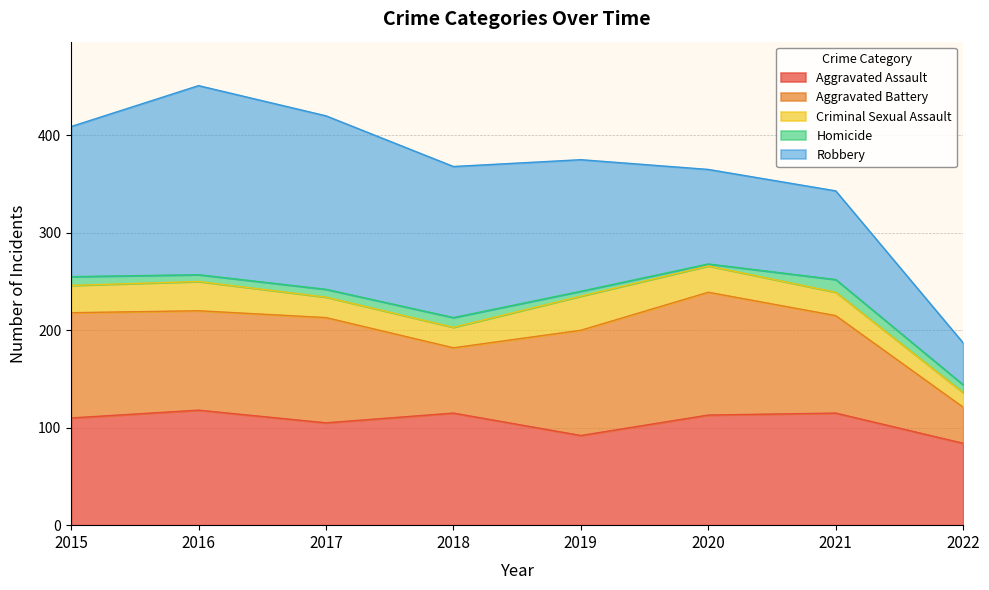

Reading right to left, extract all data points from this chart.

Aggravated Assault: 2022=84	2021=115	2020=113	2019=92	2018=115	2017=105	2016=118	2015=110
Aggravated Battery: 2022=37	2021=100	2020=126	2019=108	2018=67	2017=108	2016=102	2015=108
Criminal Sexual Assault: 2022=15	2021=24	2020=27	2019=35	2018=21	2017=21	2016=30	2015=28
Homicide: 2022=8	2021=13	2020=2	2019=5	2018=10	2017=8	2016=7	2015=9
Robbery: 2022=43	2021=91	2020=97	2019=135	2018=155	2017=178	2016=194	2015=154